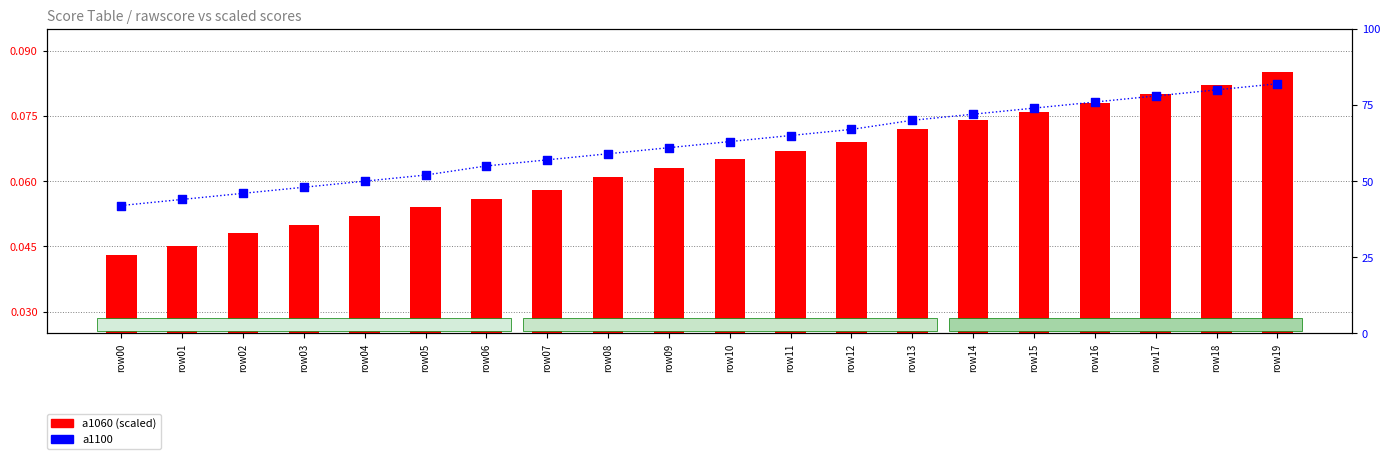

Is the value of a1100 at row05 greater than the value of a1060 (scaled) at row06?

Yes